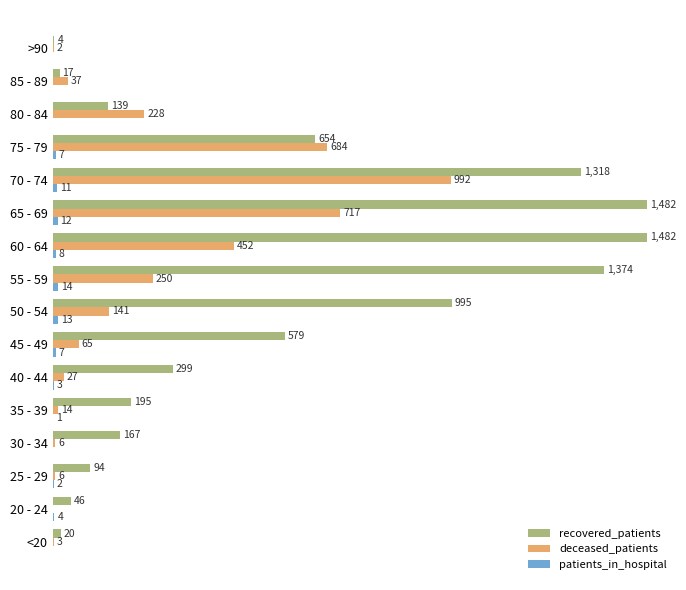

At which category is the sum across all series the highest?

70 - 74